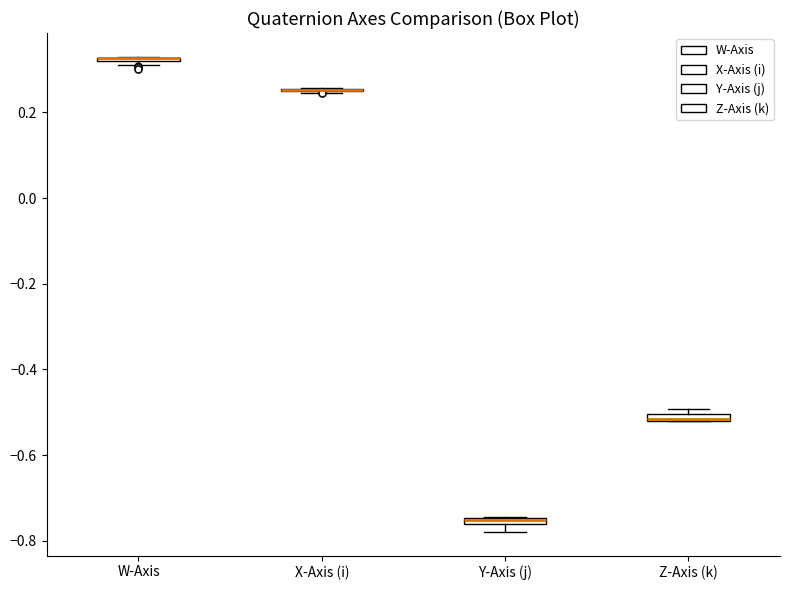

Where is the lower edge of the box for Y-Axis (j) on the y-axis? The values are not printed on the chart, so give them approximately, as read against the axis.

-0.76